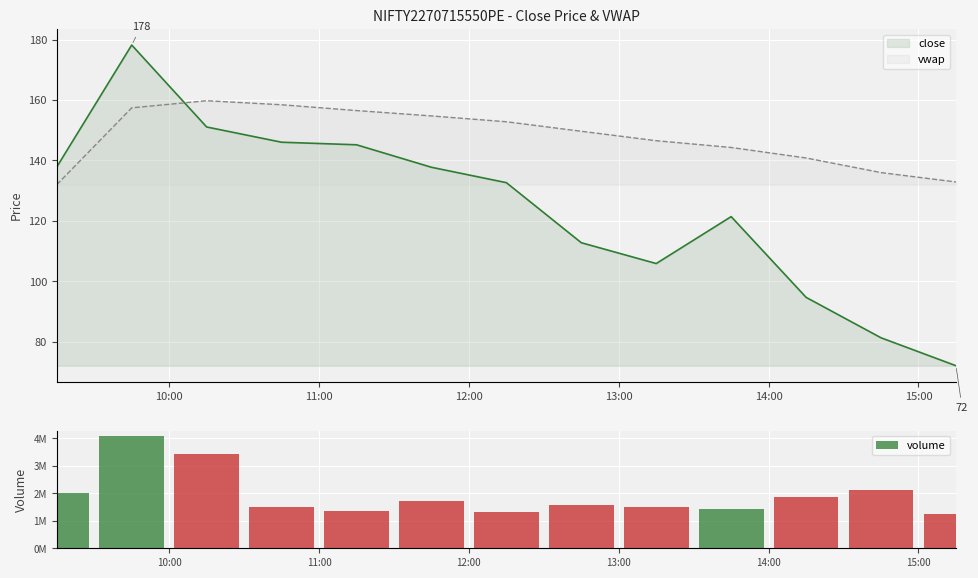

How many intersections are there between vwap and close?

1